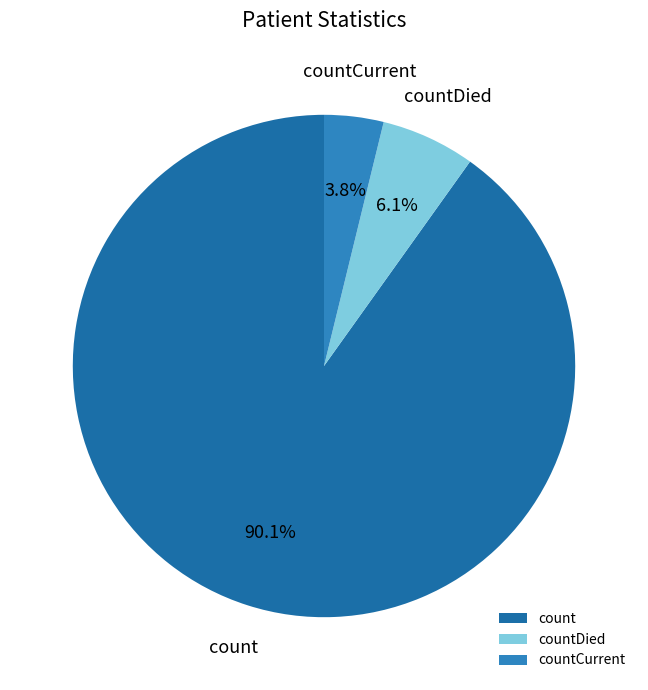

Rank the categories by value from highest to lowest.

count, countDied, countCurrent